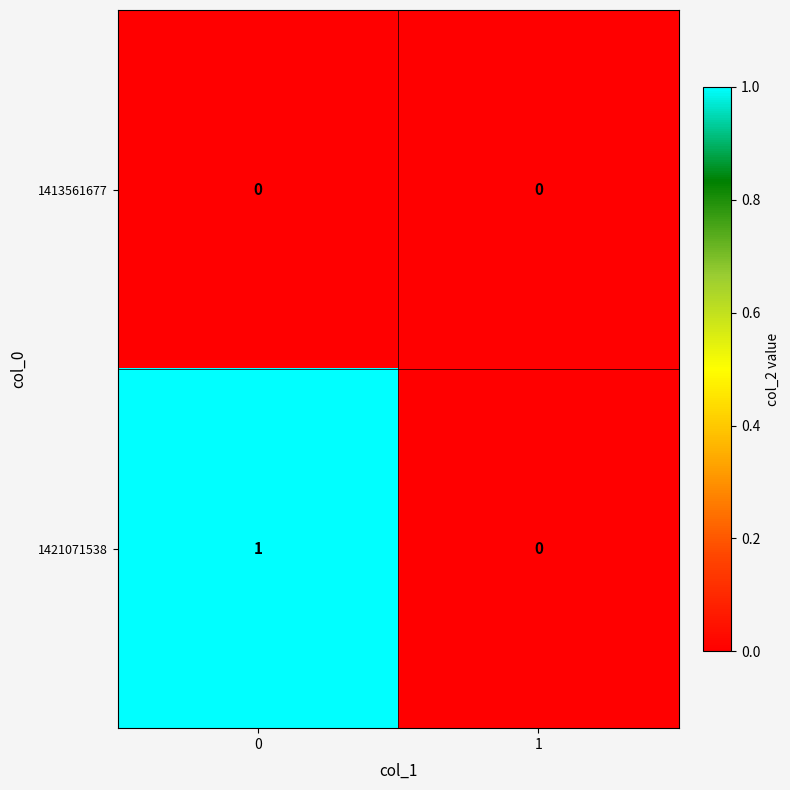

The value of 1413561677 at 0 is 0. True or false?

True